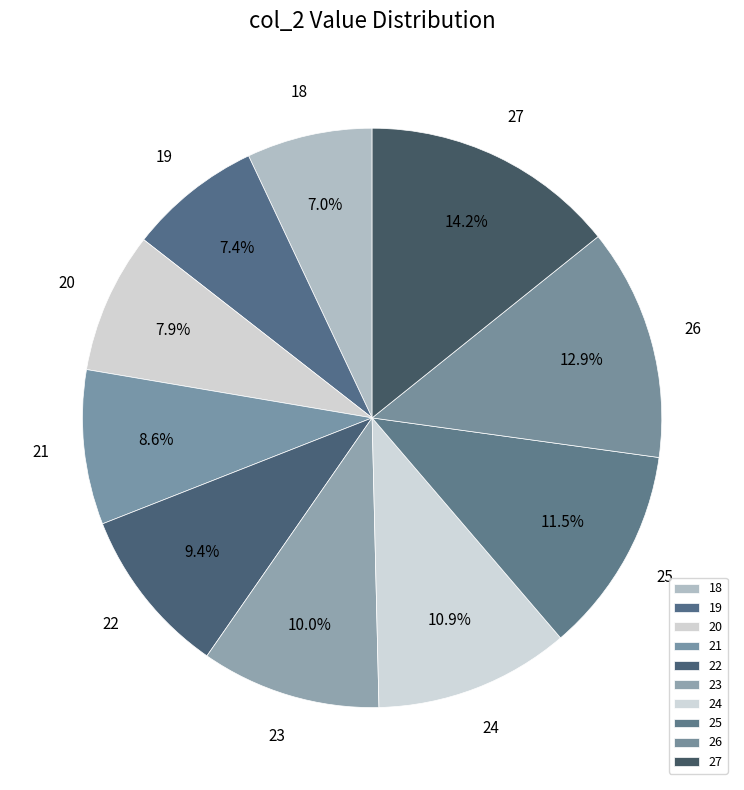

What is the ratio of the value at 23 to the value at 20?

1.3